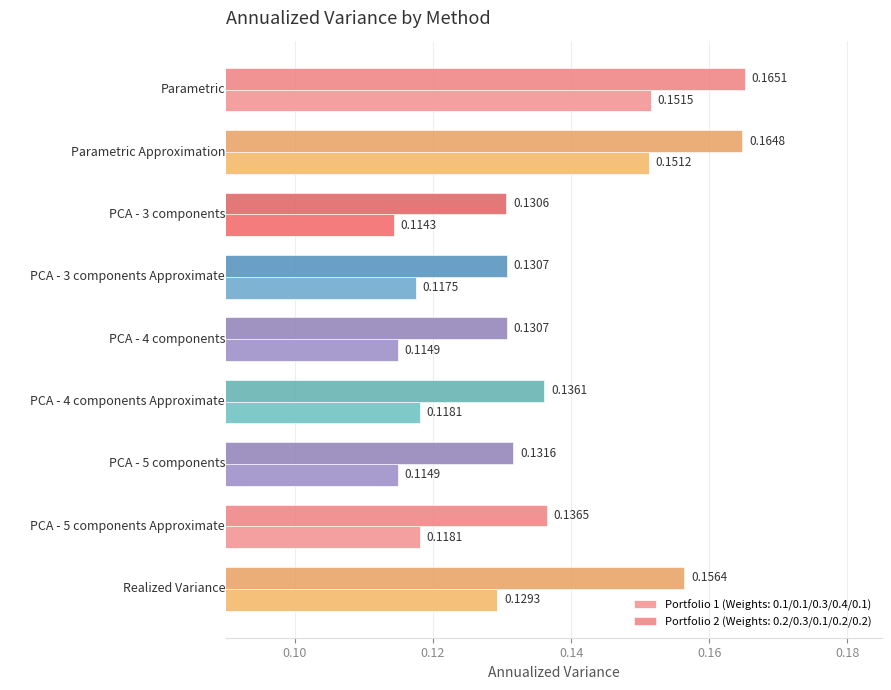

Which series has the largest total across all categories?

Portfolio 2 (Weights: 0.2/0.3/0.1/0.2/0.2)